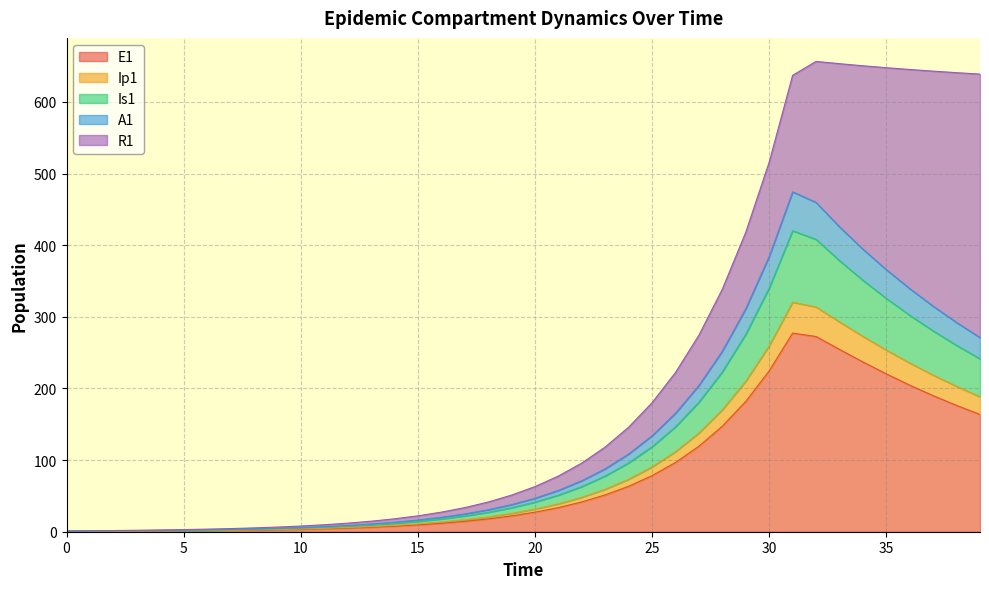

How many lines are shown in the chart?

5